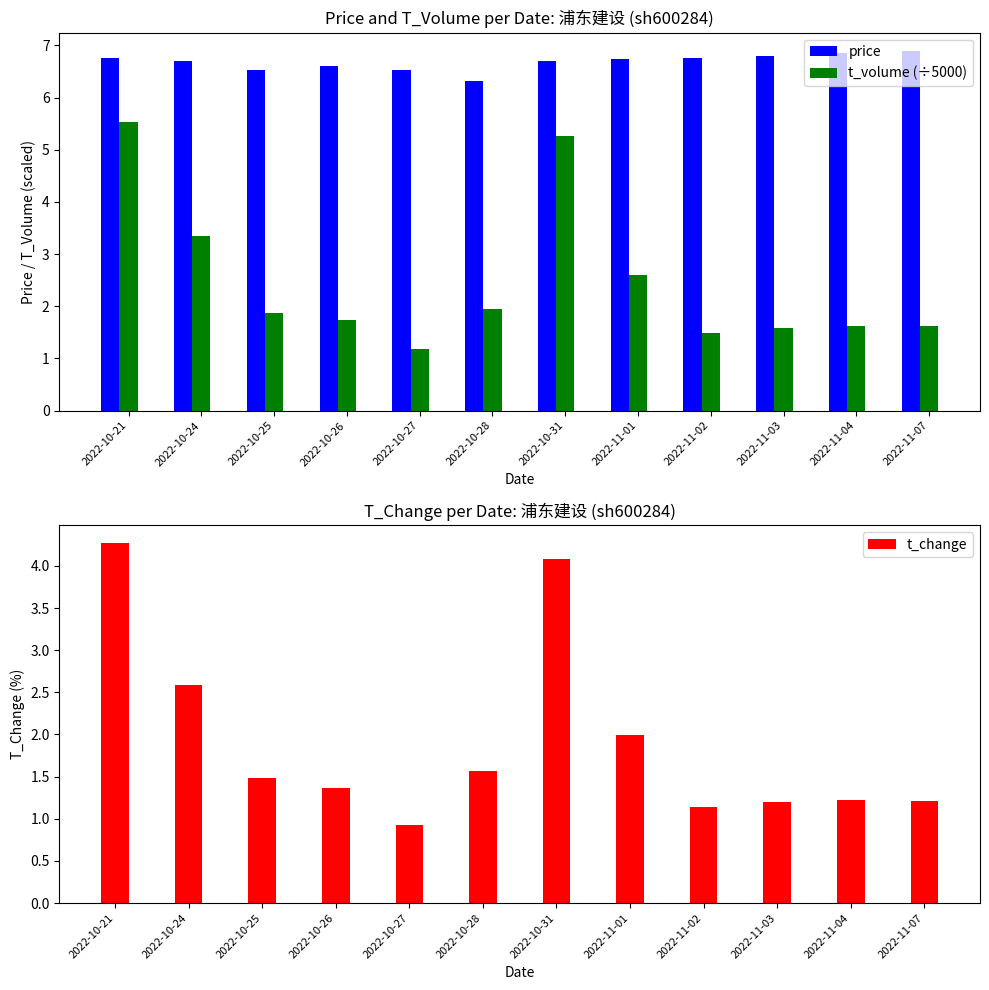

Are the bars horizontal?

No